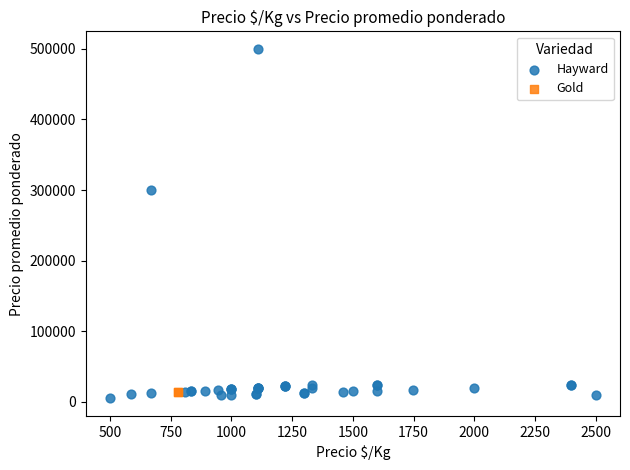

What are all the series names shown in the legend?

Hayward, Gold